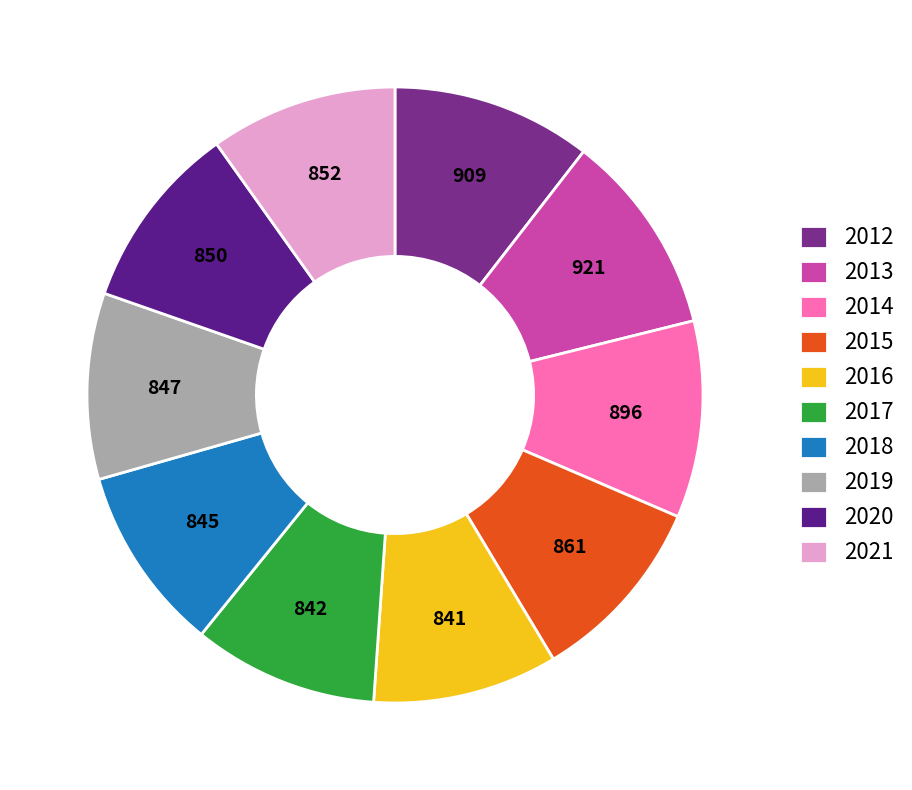

Does any single category account for the majority?

No